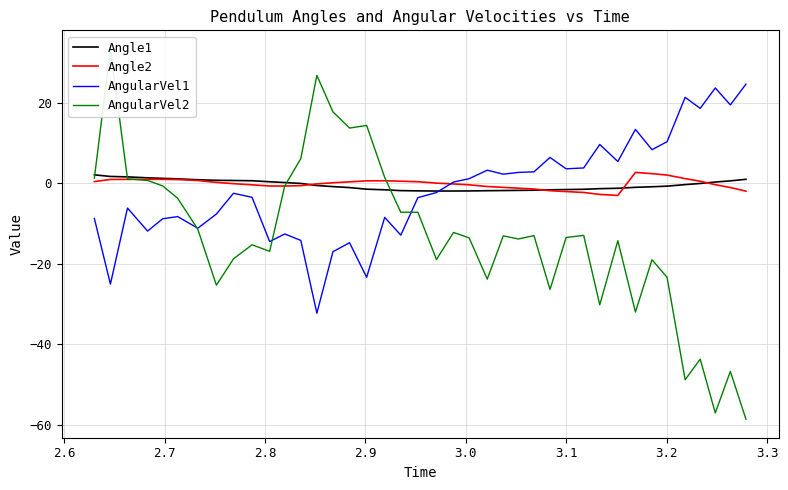

What is the smallest value displayed?

-58.6